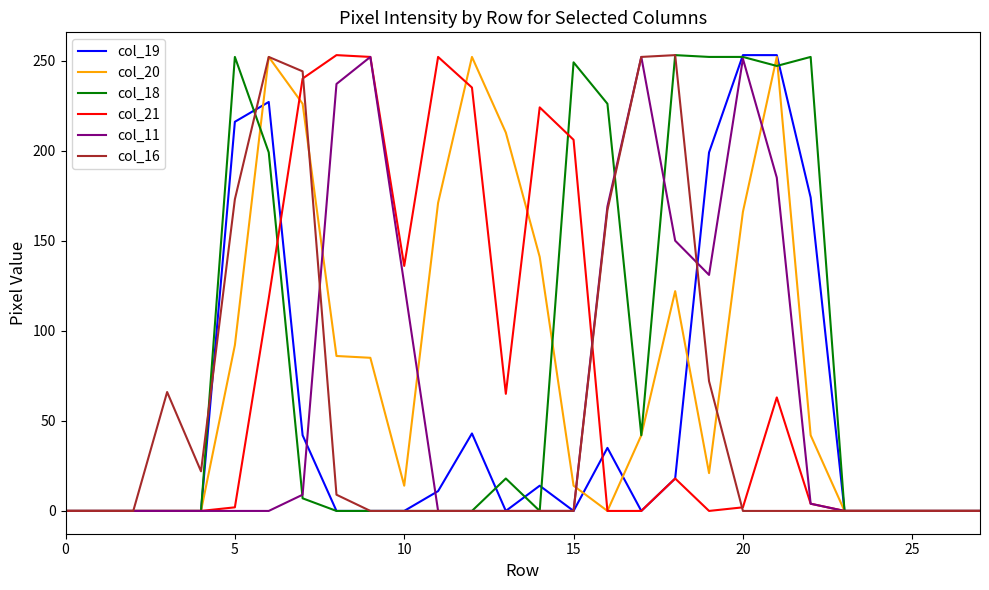

How many categories are shown in the chart?

28